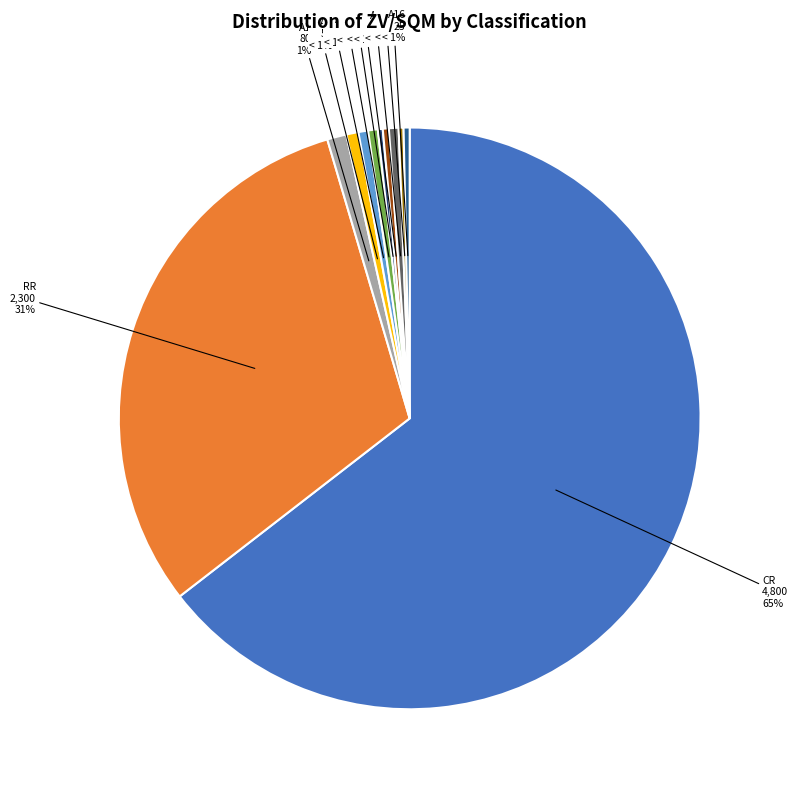

To the nearest percent, what is the difference between the largest and smallest slice percentages?

64%